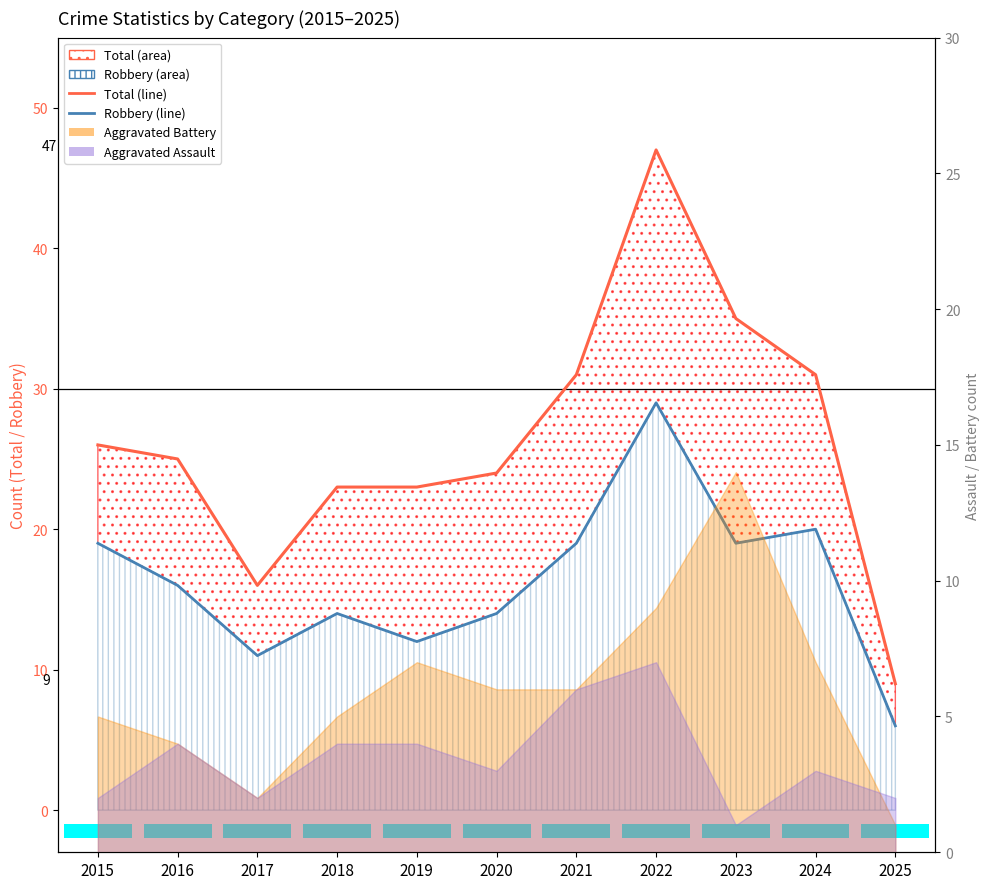

What is the difference between the second highest and second lowest values in the Robbery (line) series?

9